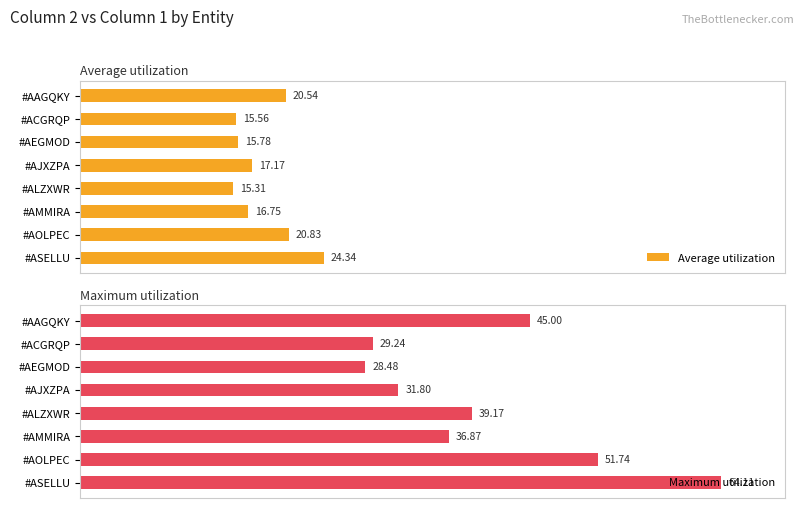

At which label is Maximum utilization closest to 46?

#AAGQKY